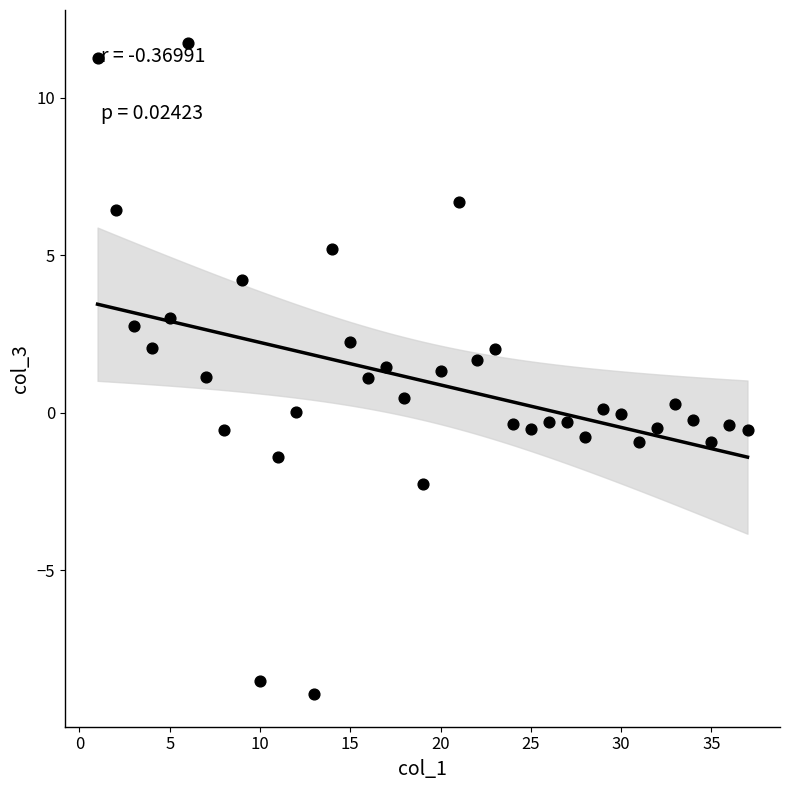

What is the range of Y values (max minus min)?

20.7